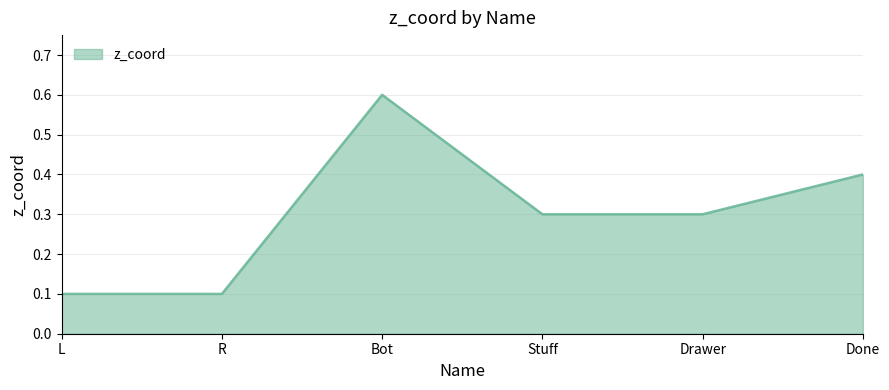

Reading left to right, extract all data points from this chart.

0.1	0.1	0.6	0.3	0.3	0.4